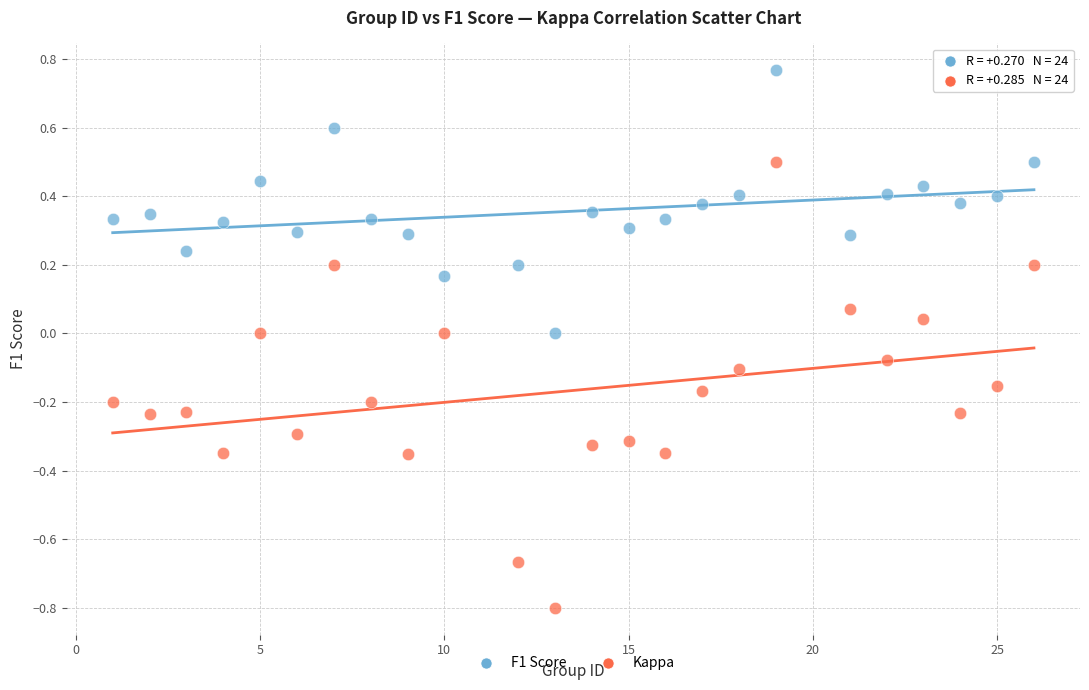

Which series contains the highest Y value?

F1 Score